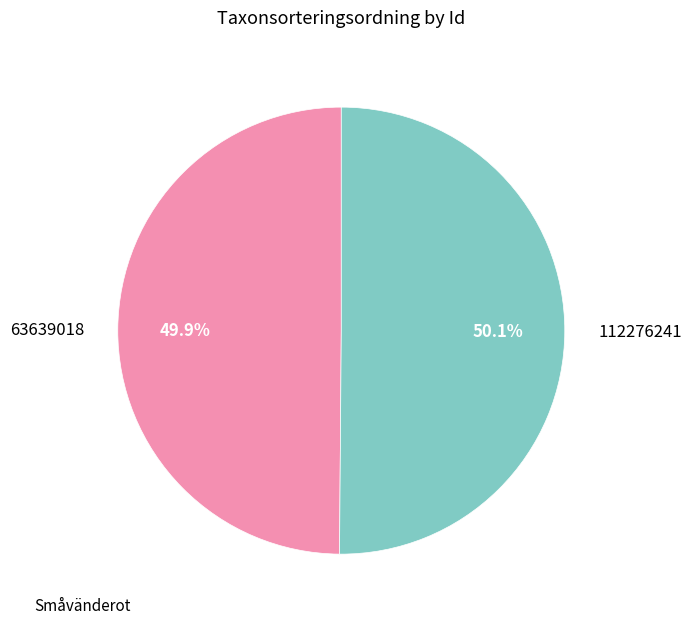

Does any single category account for the majority?

Yes